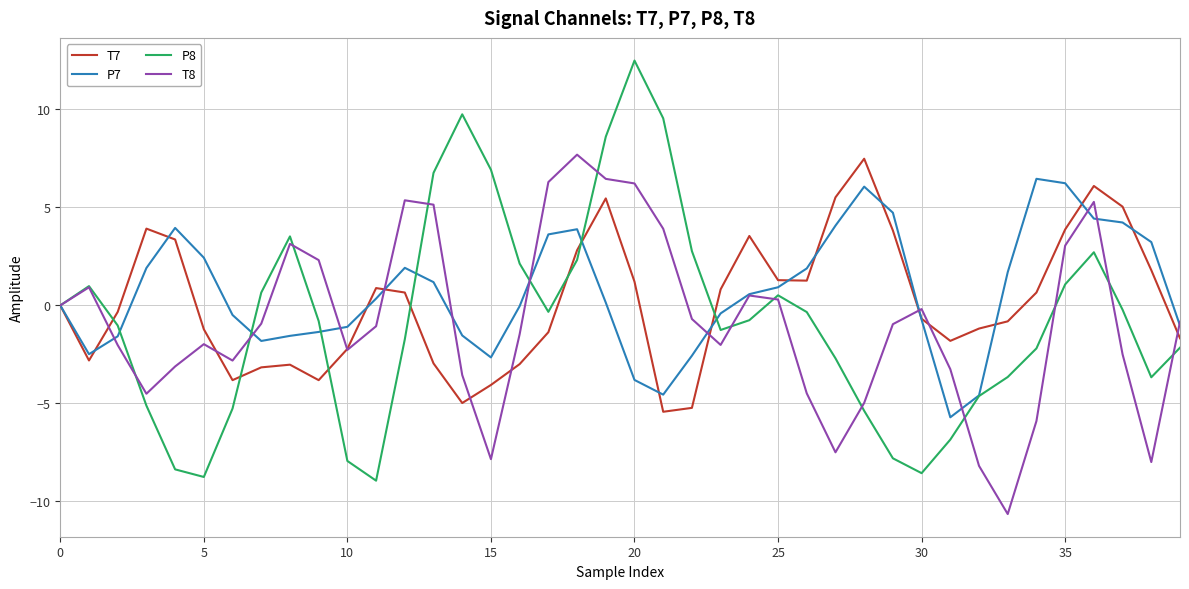

How many categories are shown in the chart?

40